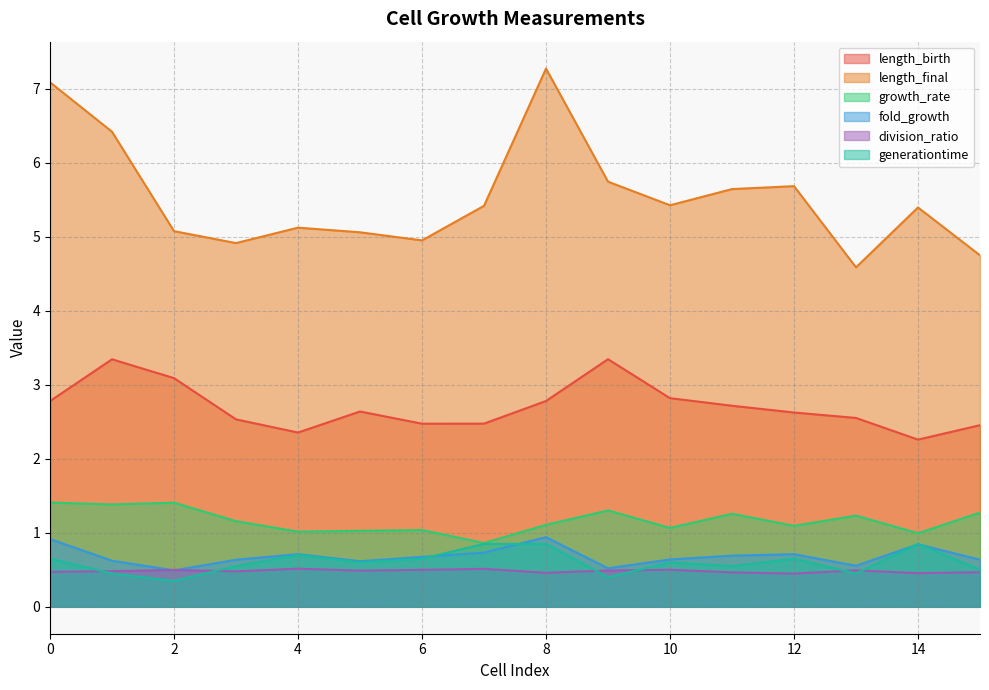

Reading left to right, extract all data points from this chart.

length_birth: 2.8	3.3	3.1	2.5	2.4	2.6	2.5	2.5	2.8	3.3	2.8	2.7	2.6	2.6	2.3	2.5
length_final: 7.1	6.4	5.1	4.9	5.1	5.1	5.0	5.4	7.3	5.7	5.4	5.6	5.7	4.6	5.4	4.8
growth_rate: 1.4	1.4	1.4	1.2	1.0	1.0	1.0	0.9	1.1	1.3	1.1	1.3	1.1	1.2	1.0	1.3
fold_growth: 0.9	0.6	0.5	0.6	0.7	0.6	0.7	0.7	0.9	0.5	0.6	0.7	0.7	0.6	0.8	0.6
division_ratio: 0.5	0.5	0.5	0.5	0.5	0.5	0.5	0.5	0.5	0.5	0.5	0.5	0.4	0.5	0.5	0.5
generationtime: 0.7	0.5	0.4	0.6	0.7	0.6	0.7	0.8	0.8	0.4	0.6	0.5	0.7	0.5	0.9	0.5